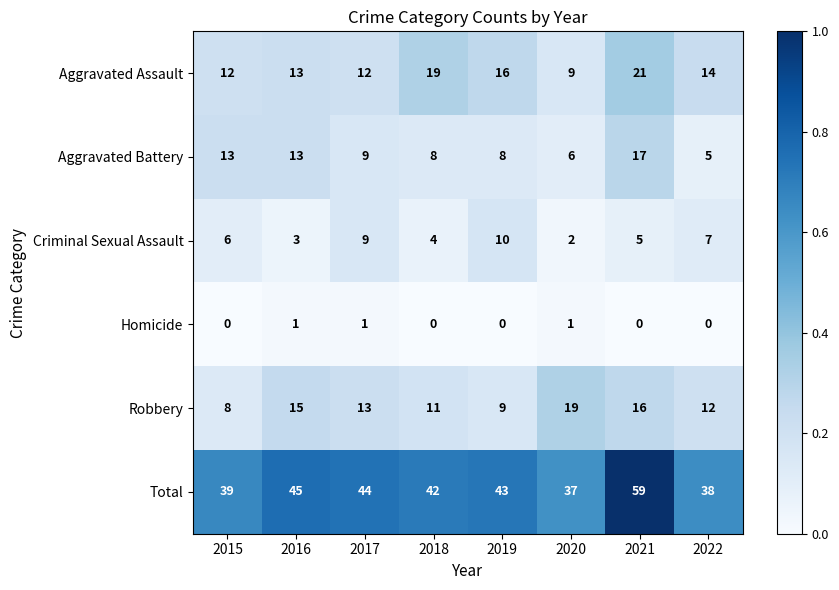

Which series has the widest spread of values?

Total